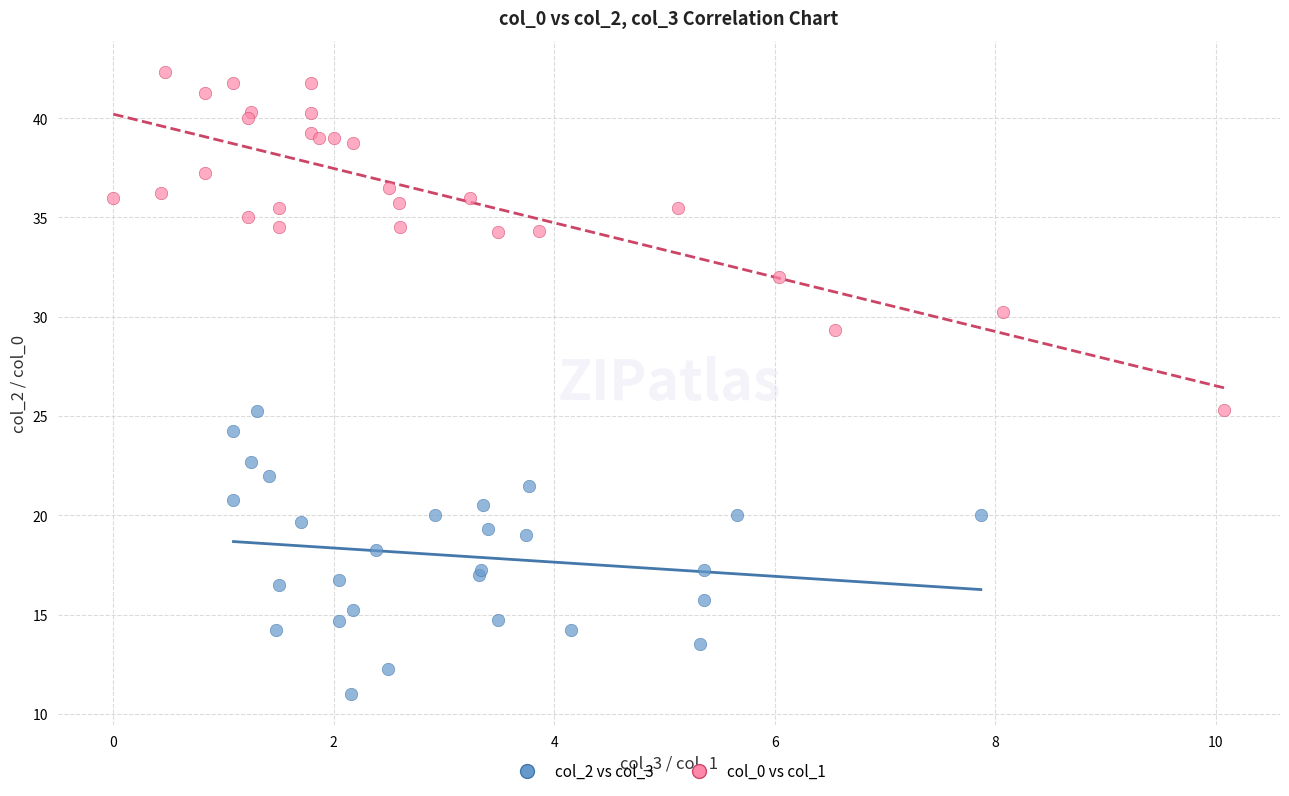

Which series has the widest spread of Y values?

col_0 vs col_1